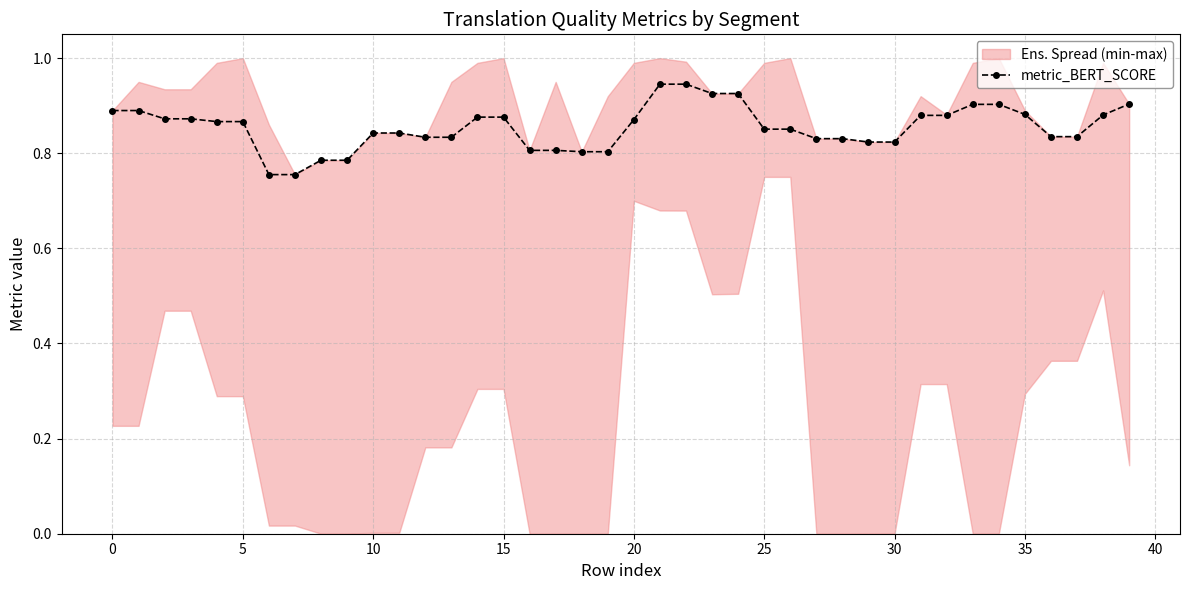

Count the metric_BERT_SCORE values in the range 0 to 1.

40